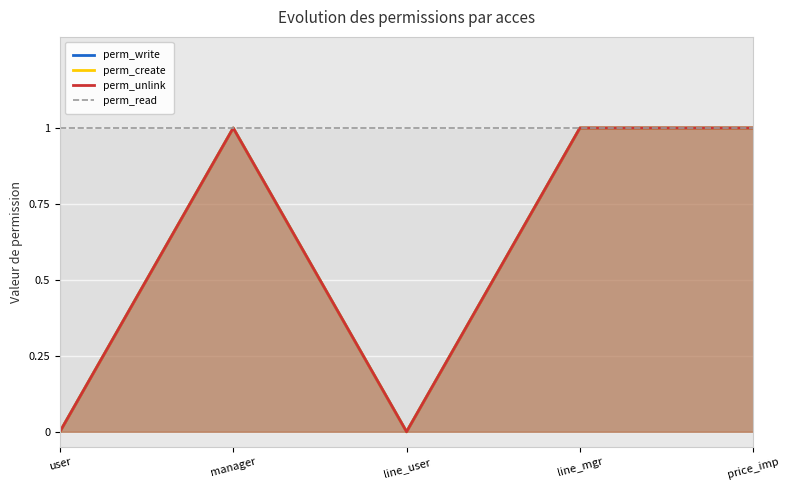

What are all the series names shown in the legend?

perm_write, perm_create, perm_unlink, perm_read